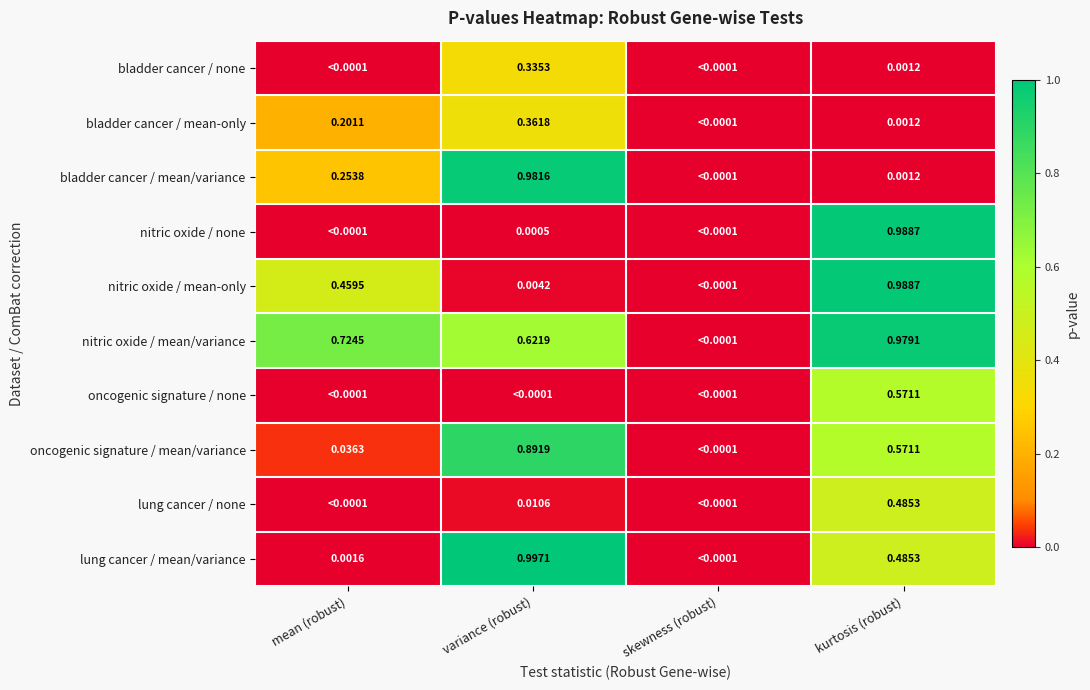

Is the value of lung cancer / none at kurtosis (robust) greater than the value of nitric oxide / mean/variance at mean (robust)?

No